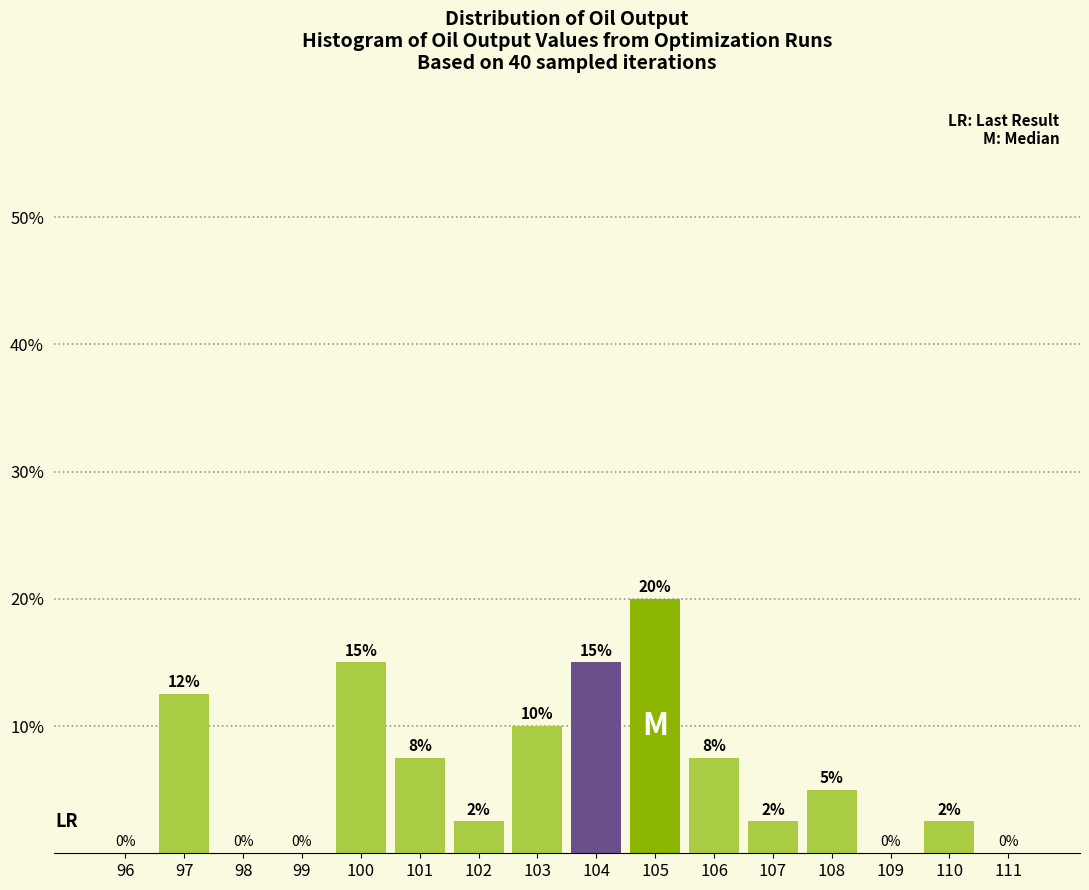

Which label corresponds to the largest value in the chart?

105